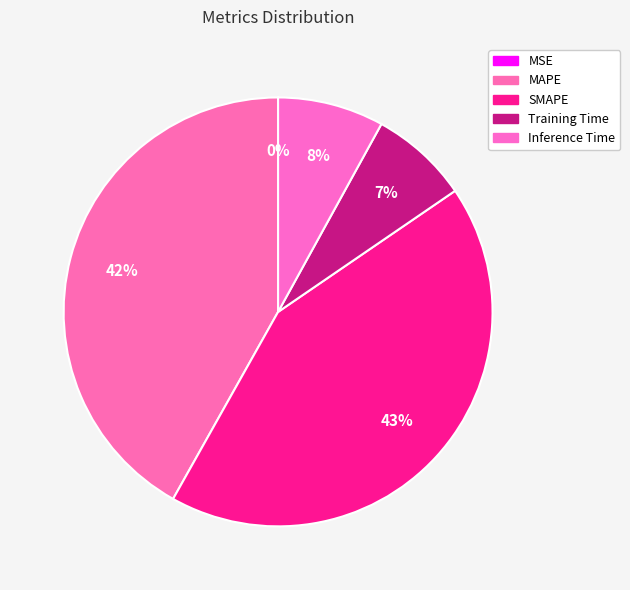

What is the largest slice in the pie chart?

SMAPE